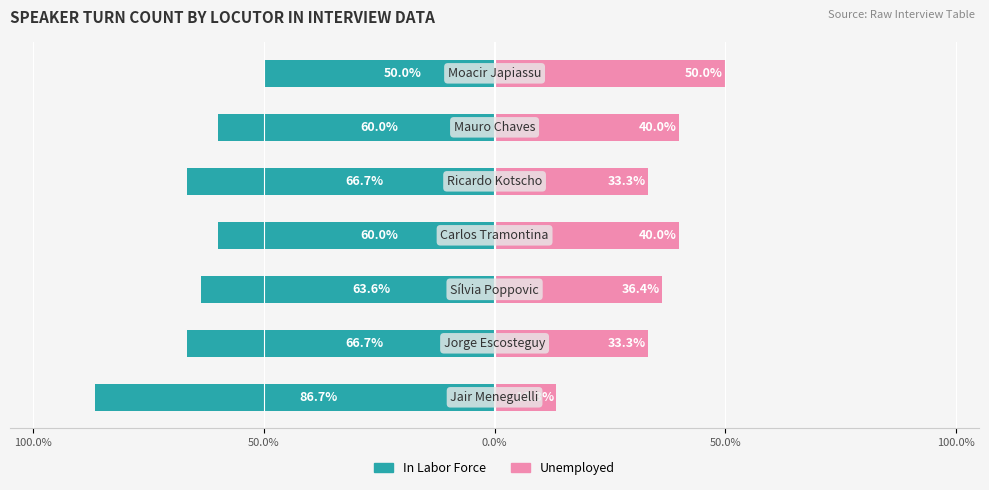

How many data points in In Labor Force are less than -63?

4